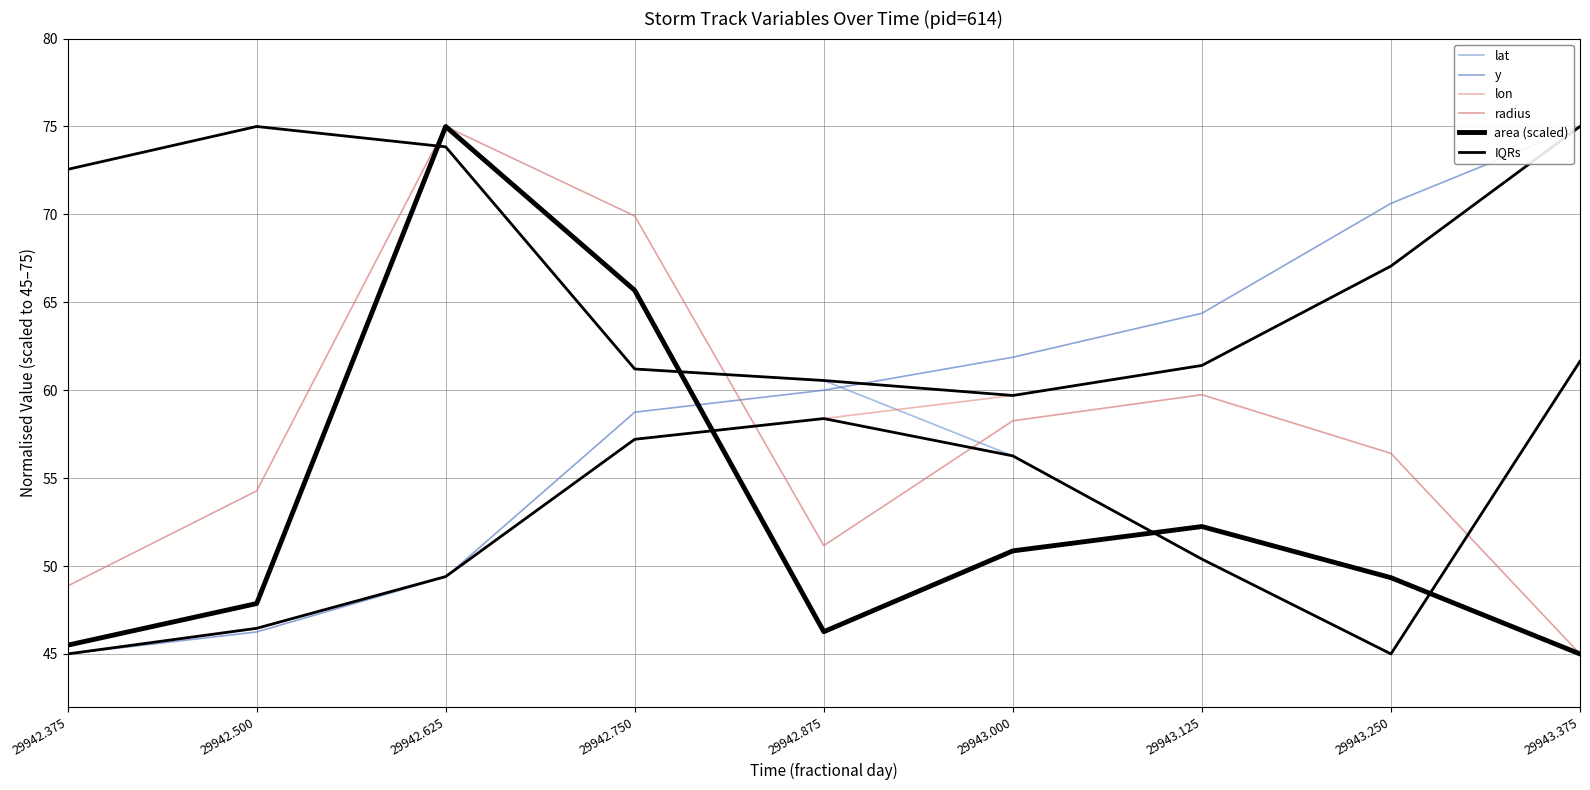

What position from the left is 29942.750?

4